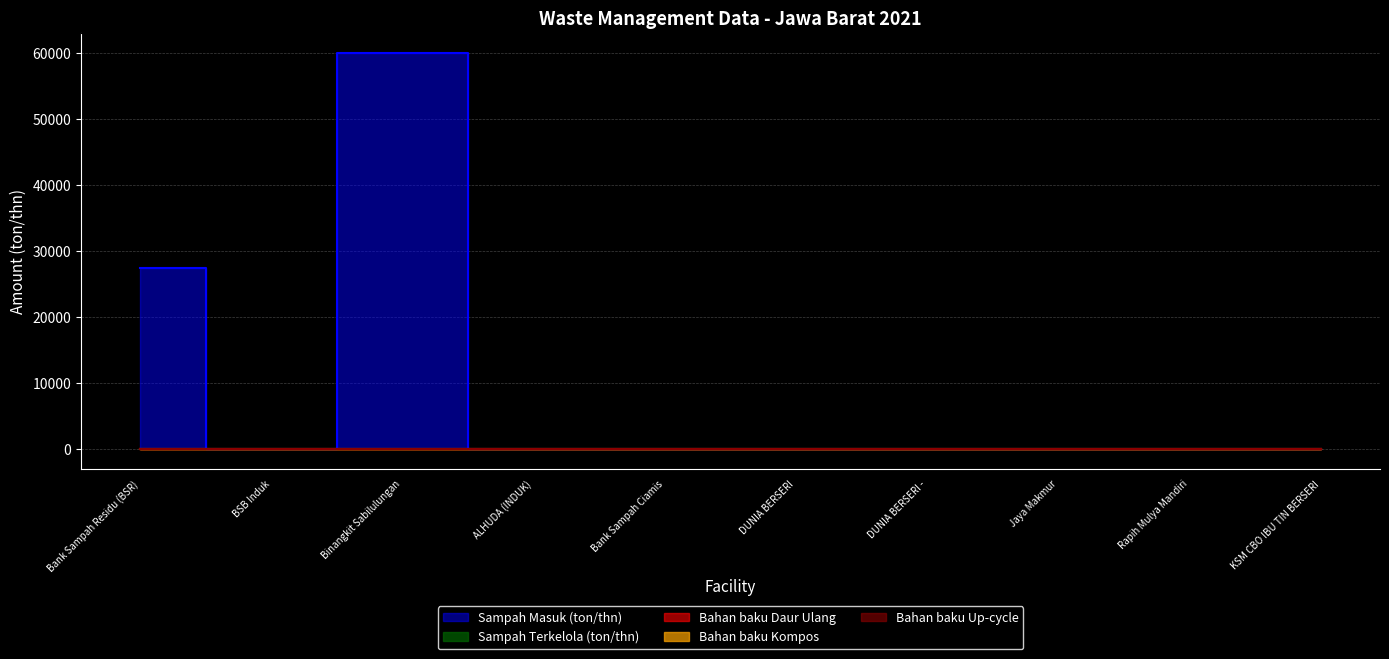

What is the label of the 6th point from the right?

Bank Sampah Ciamis